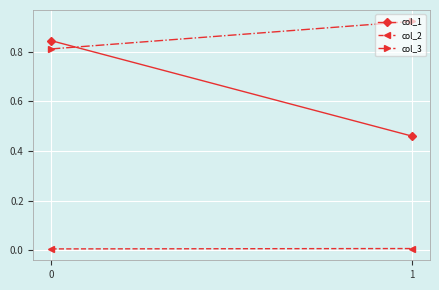

Reading left to right, extract all data points from this chart.

col_1: 0.8	0.5
col_2: 0.0	0.0
col_3: 0.8	0.9